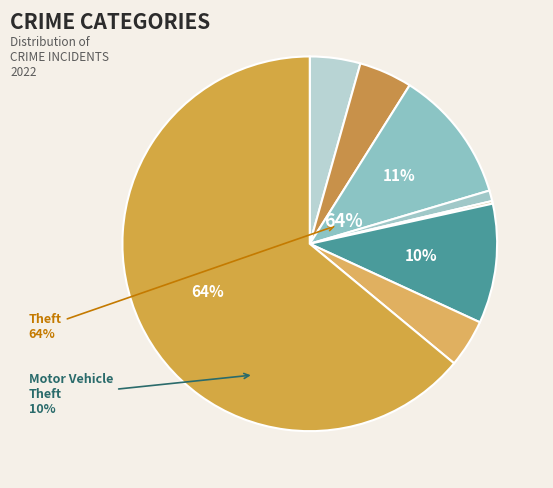

What is the total percentage of Motor Vehicle Theft and Criminal Sexual Assault?

11.2%